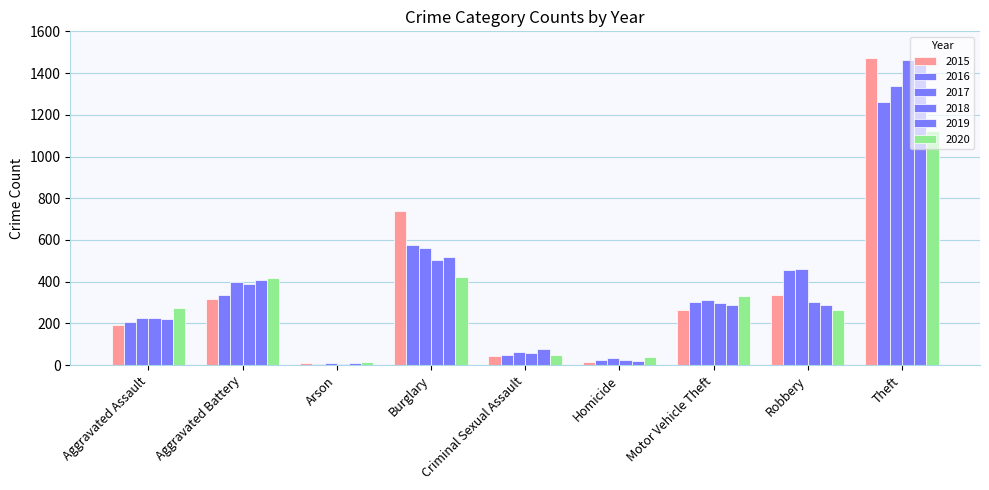

Are the bars grouped side by side (vs. stacked)?

Yes